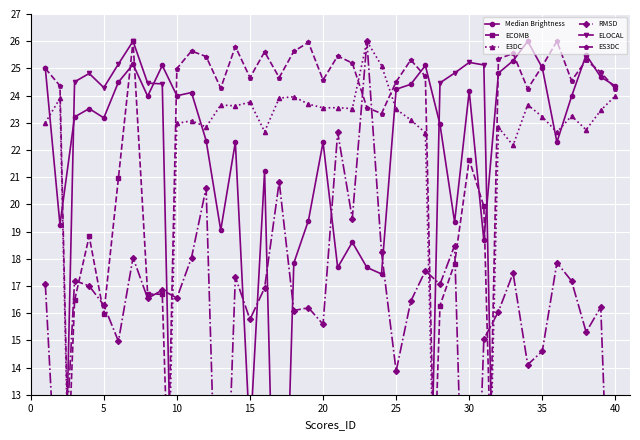

After their last crossing, which series has the higher values: E3DC or RMSD?

E3DC